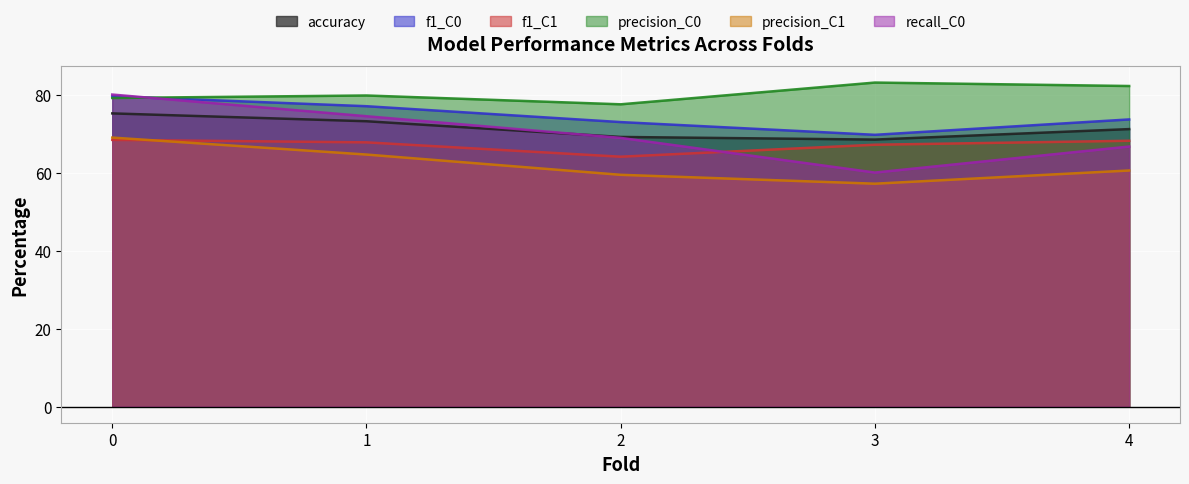

True or false: f1_C1 has more than 2 points higher than both neighbors.

False